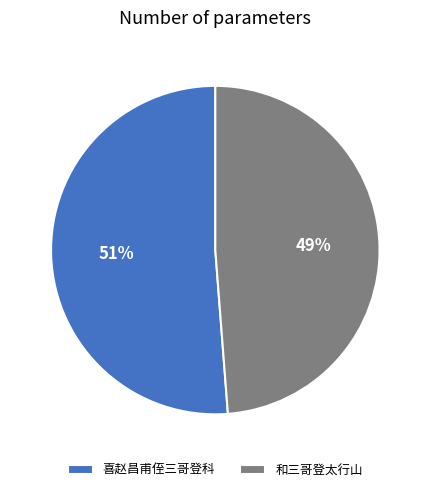

What is the smallest slice in the pie chart?

和三哥登太行山